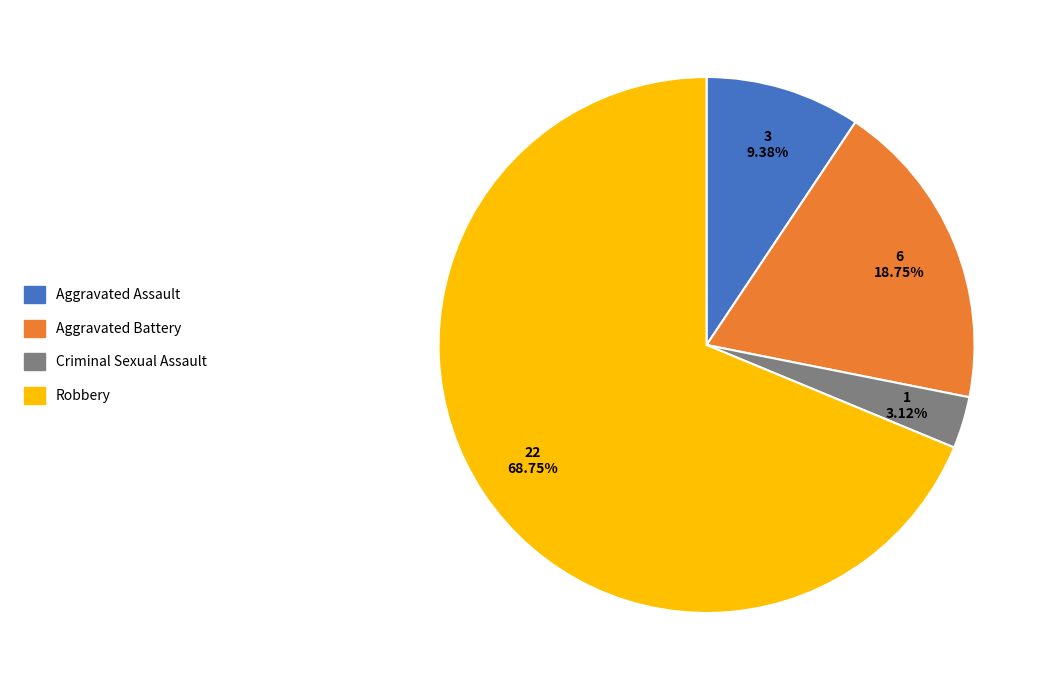

The Aggravated Battery slice represents 19% of the pie. True or false?

True